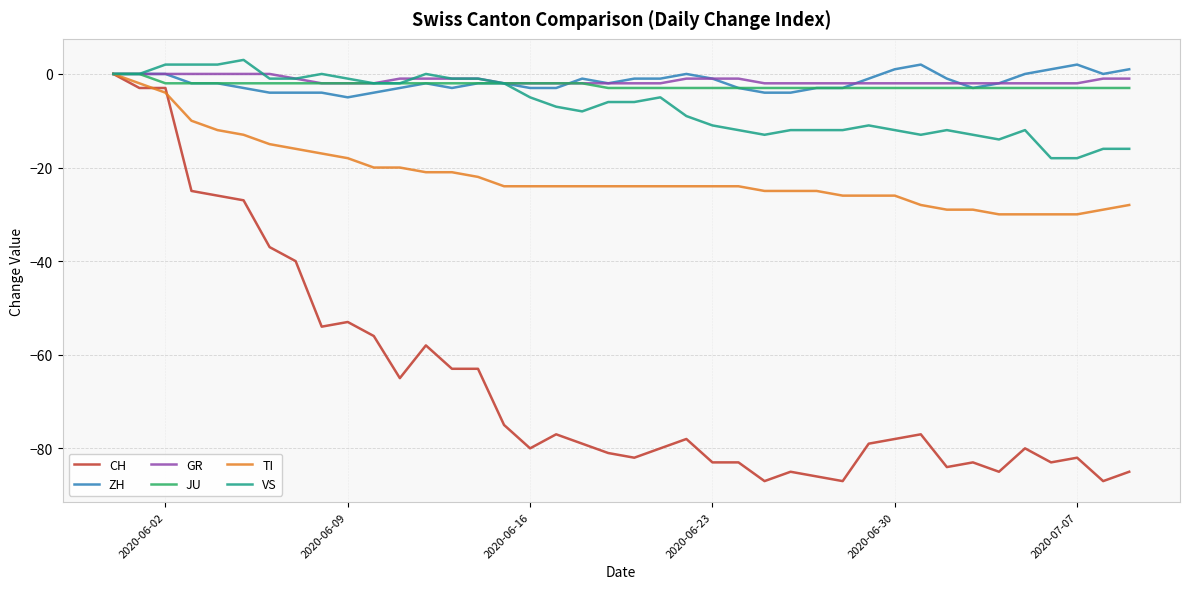

Which series has the largest range (max minus min)?

CH